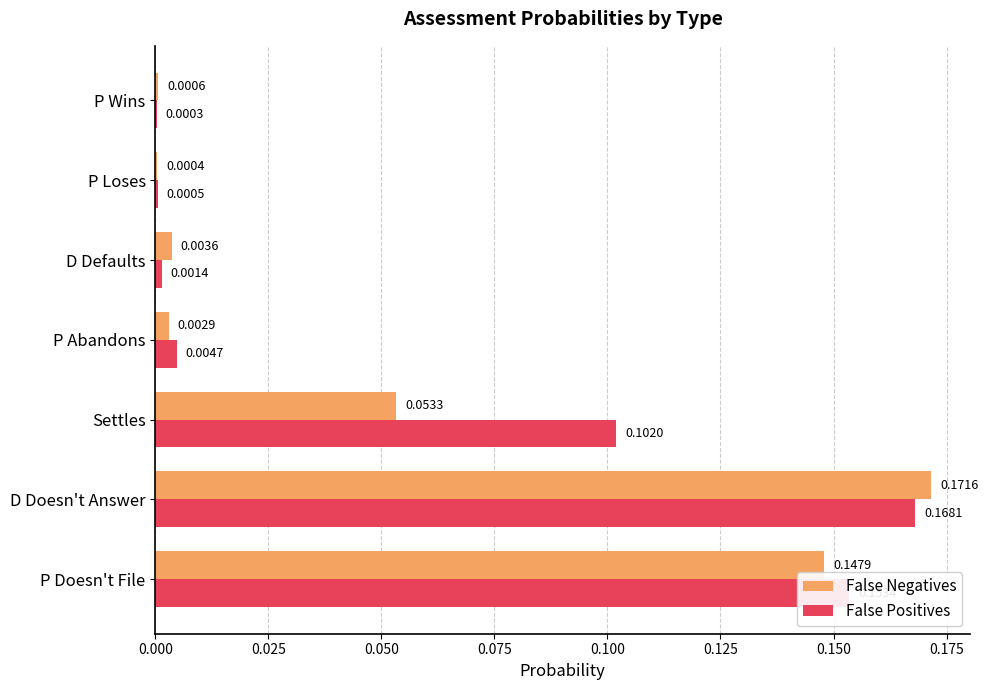

Which series has the largest total across all categories?

False Positives